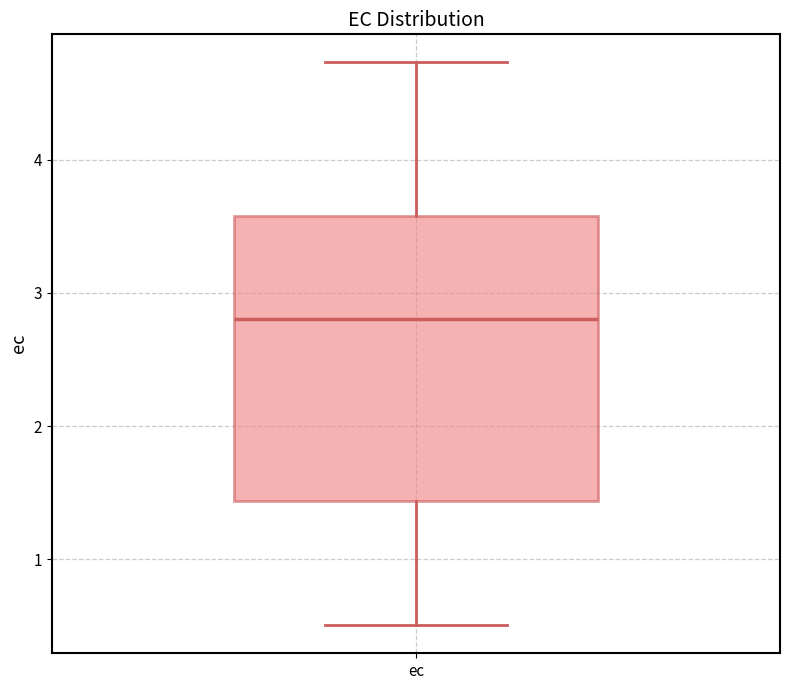

Transcribe this box plot: give where the median line is, the range the box spans, and where the two whiskers end, as read against the y-axis. The values are not printed on the chart, so give them approximately, as read against the axis.

median 2.8, box 1.4 to 3.6, whiskers 0.5 to 4.7